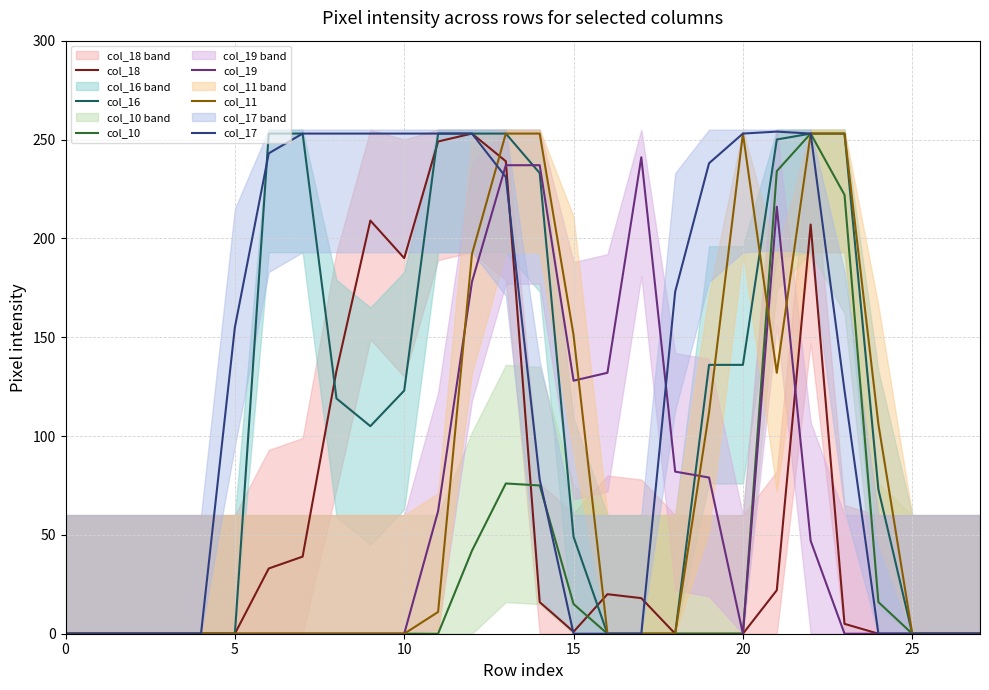

The col_10 series shows -131 at 0. True or false?

False